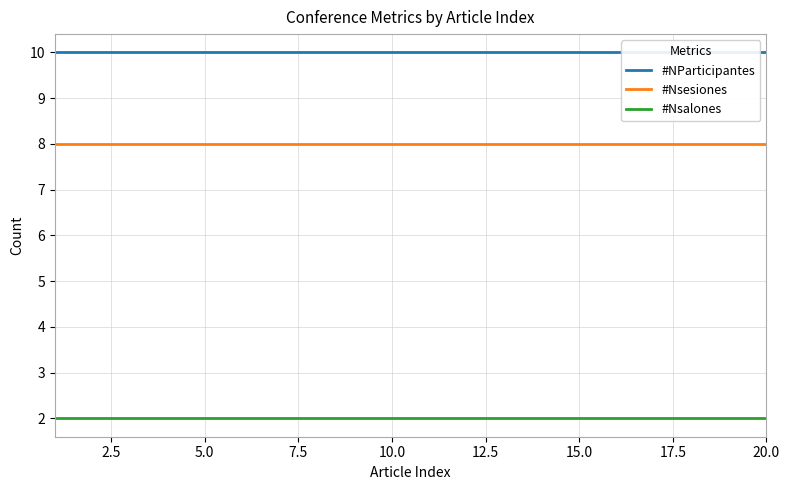

What is the lowest value of the #Nsesiones series?

8